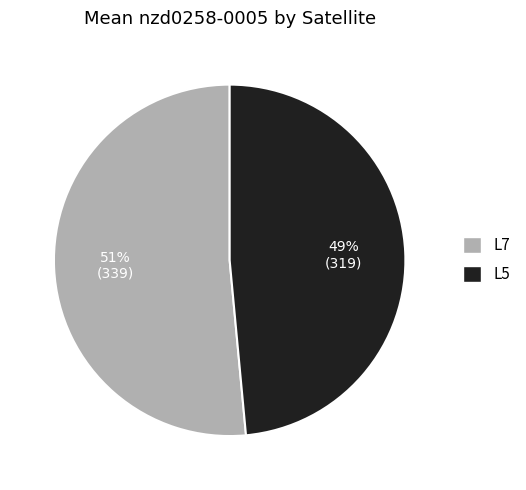

Which slice is the smallest?

L5